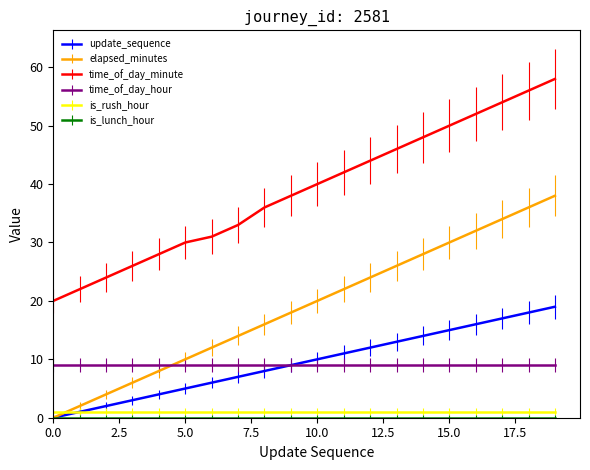

What is the greatest value displayed?

58